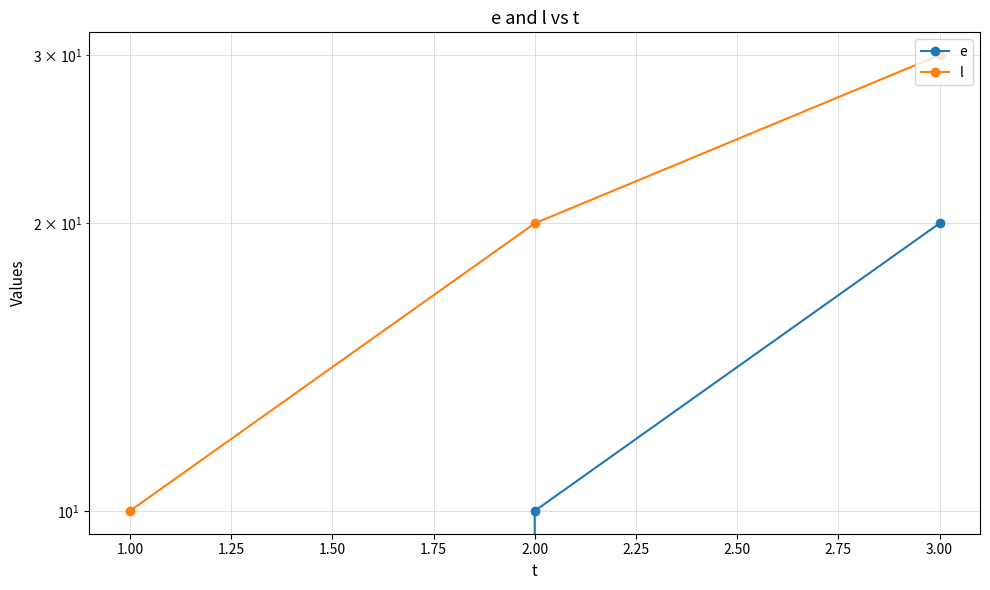

Between 3.00 and 1.00, which is larger?

3.00